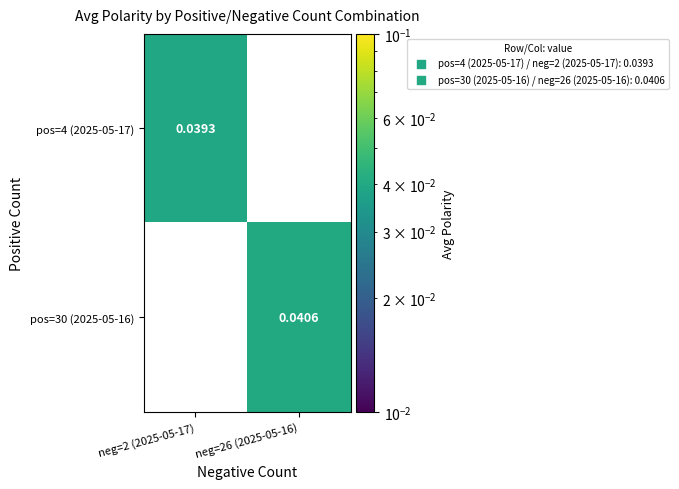

Is the value of pos=4 (2025-05-17) at neg=2 (2025-05-17) greater than the value of pos=30 (2025-05-16) at neg=26 (2025-05-16)?

No